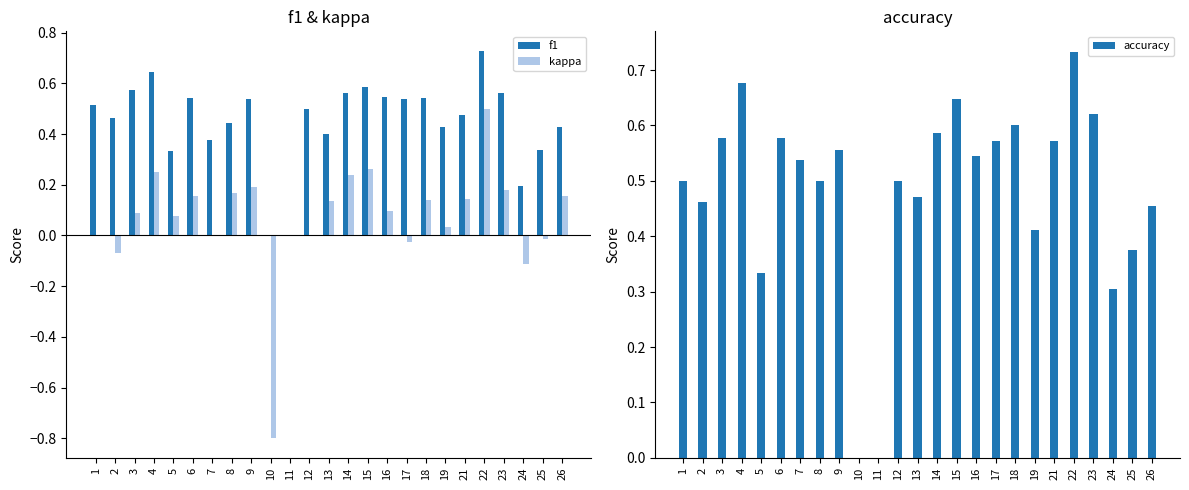

List the labels in order of f1 value, largest first.

22, 4, 15, 3, 23, 14, 16, 6, 18, 17, 9, 1, 12, 21, 2, 8, 19, 26, 13, 7, 25, 5, 24, 10, 11